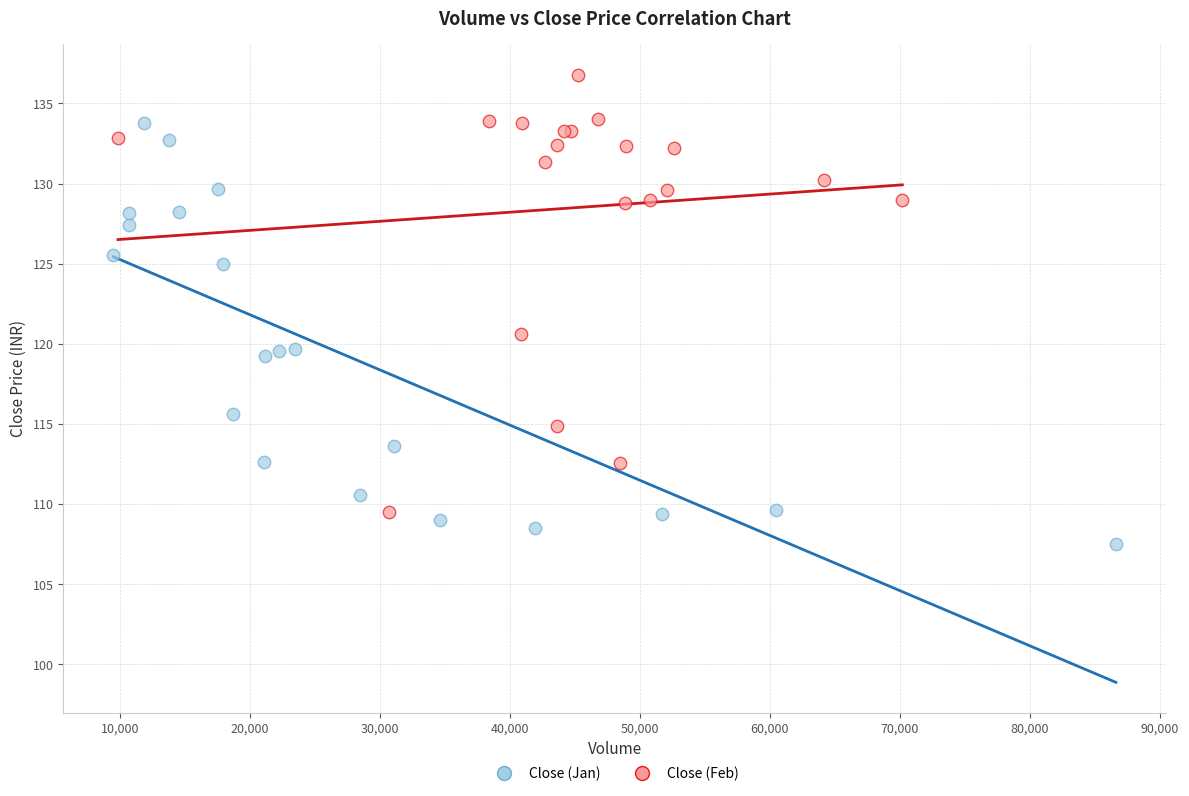

Which series has the widest spread of Y values?

Close (Feb)